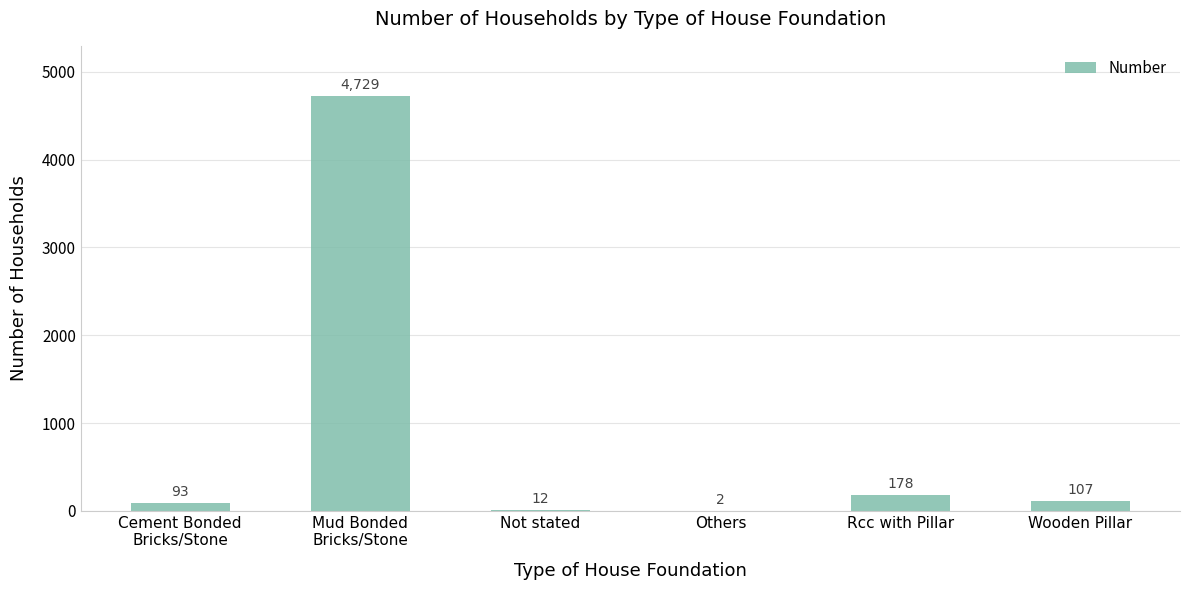

Reading right to left, transcribe all the data shown in this chart.

Wooden Pillar=107	Rcc with Pillar=178	Others=2	Not stated=12	Mud Bonded
Bricks/Stone=4729	Cement Bonded
Bricks/Stone=93